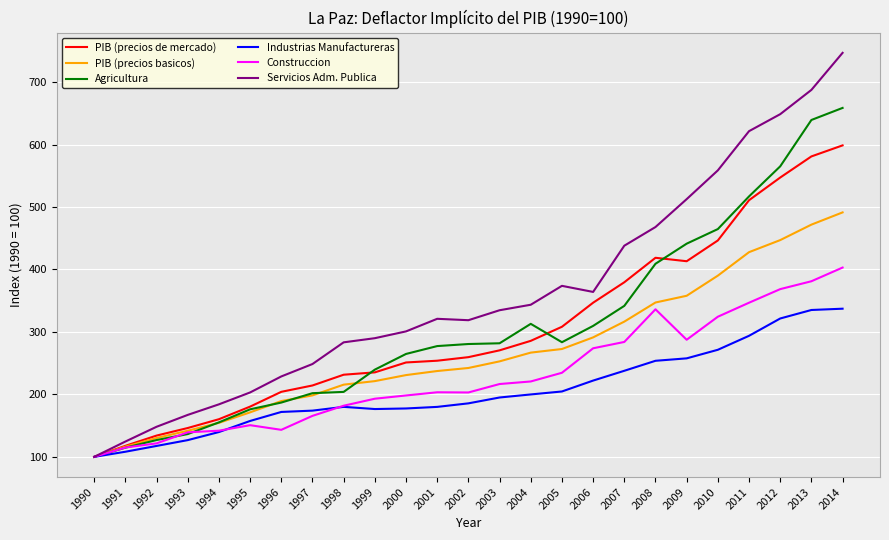

At which label does Agricultura reach its minimum?

1990